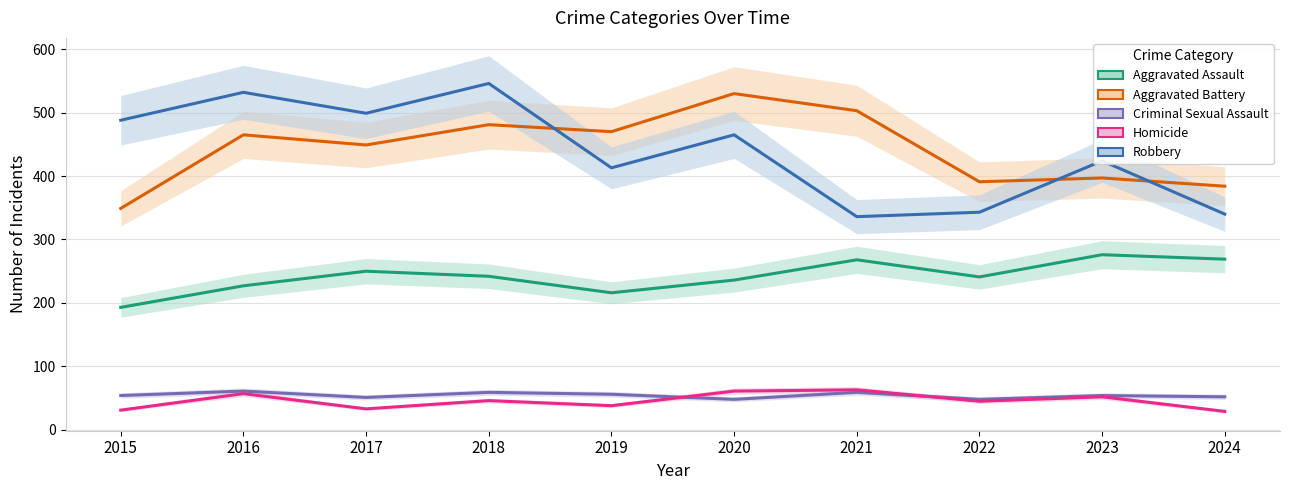

Is it true that Aggravated Battery equals 266 at 2017?

False